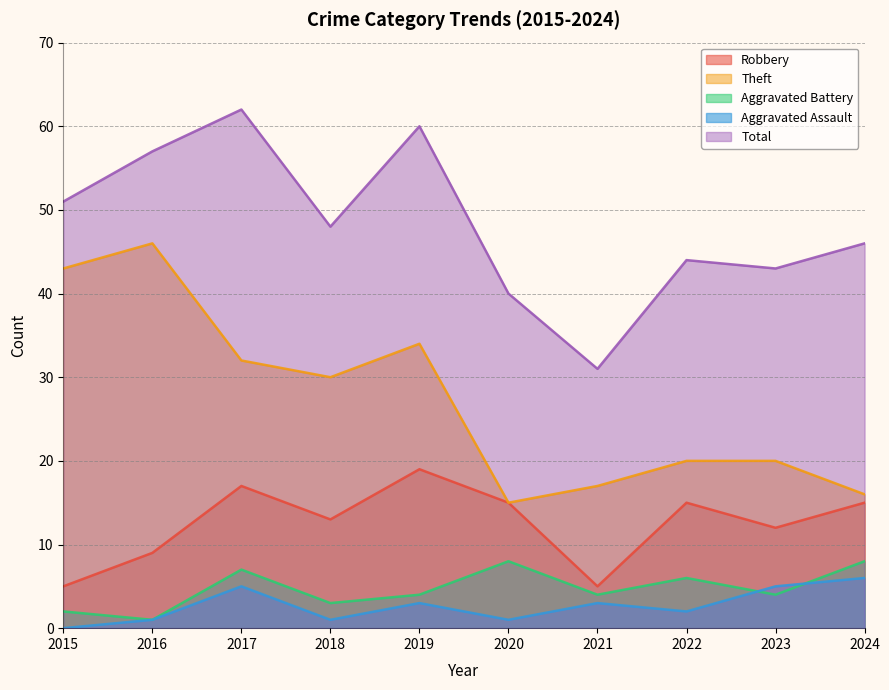

Reading right to left, extract all data points from this chart.

Robbery: 15	12	15	5	15	19	13	17	9	5
Theft: 16	20	20	17	15	34	30	32	46	43
Aggravated Battery: 8	4	6	4	8	4	3	7	1	2
Aggravated Assault: 6	5	2	3	1	3	1	5	1	0
Total: 46	43	44	31	40	60	48	62	57	51